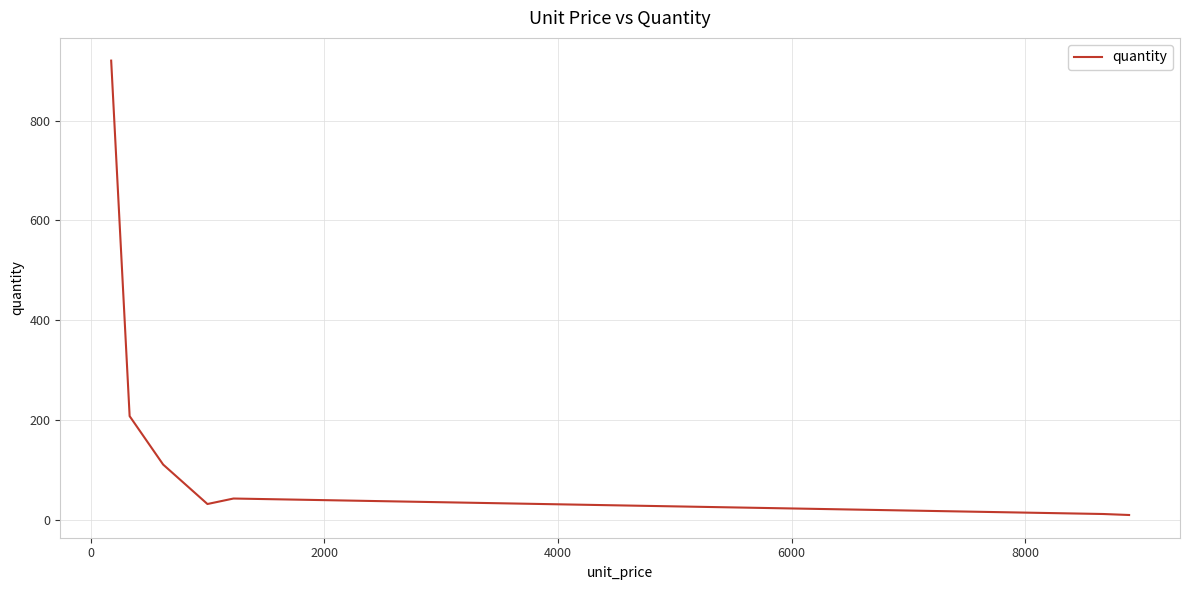

What is the maximum value shown in the chart?

920